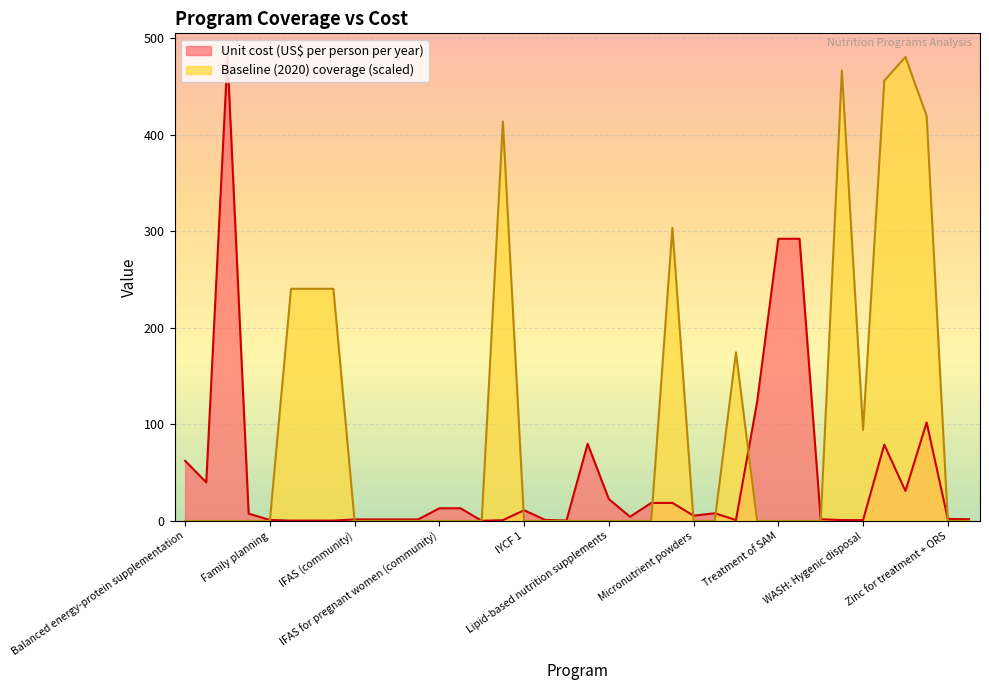

Reading left to right, extract all data points from this chart.

Unit cost (US$ per person per year): Balanced energy-protein supplementation=62.3	Calcium supplementation=40.0	Cash transfers=480.8	Delayed cord clamping=7.6	Family planning=1.0	IFA fortification of maize=0.4	IFA fortification of rice=0.4	IFA fortification of wheat flour=0.4	IFAS (community)=1.6	IFAS (health facility)=1.6	IFAS (retailer)=1.6	IFAS (school)=1.6	IFAS for pregnant women (community)=13.1	IFAS for pregnant women (health facility)=13.1	IPTp=0.1	Iron and iodine fortification of salt=0.8	IYCF 1=11.1	IYCF 2=1.1	IYCF 3=0.4	Kangaroo mother care=79.9	Lipid-based nutrition supplements=22.7	Long-lasting insecticide-treated bednets=4.3	Mg for eclampsia=18.6	Mg for pre-eclampsia=18.7	Micronutrient powders=5.4	Multiple micronutrient supplementation=8.0	Oral rehydration salts=0.9	Public provision of complementary foods=123.3	Treatment of SAM=292.2	Management of MAM=292.2	Vitamin A supplementation=1.8	WASH: Handwashing=0.9	WASH: Hygenic disposal=0.9	WASH: Improved sanitation=79.0	WASH: Improved water source=31.0	WASH: Piped water=102.0	Zinc for treatment + ORS=2.1	Zinc supplementation=1.8
Baseline (2020) coverage: Balanced energy-protein supplementation=0.0	Calcium supplementation=0.0	Cash transfers=0.0	Delayed cord clamping=0.0	Family planning=0.0	IFA fortification of maize=240.4	IFA fortification of rice=240.4	IFA fortification of wheat flour=240.4	IFAS (community)=0.0	IFAS (health facility)=0.0	IFAS (retailer)=0.0	IFAS (school)=0.0	IFAS for pregnant women (community)=0.0	IFAS for pregnant women (health facility)=0.0	IPTp=0.0	Iron and iodine fortification of salt=413.5	IYCF 1=0.0	IYCF 2=0.0	IYCF 3=0.0	Kangaroo mother care=0.0	Lipid-based nutrition supplements=0.0	Long-lasting insecticide-treated bednets=0.0	Mg for eclampsia=0.0	Mg for pre-eclampsia=303.4	Micronutrient powders=0.0	Multiple micronutrient supplementation=0.0	Oral rehydration salts=174.5	Public provision of complementary foods=0.0	Treatment of SAM=0.0	Management of MAM=0.0	Vitamin A supplementation=0.0	WASH: Handwashing=466.4	WASH: Hygenic disposal=94.2	WASH: Improved sanitation=455.8	WASH: Improved water source=480.4	WASH: Piped water=419.3	Zinc for treatment + ORS=0.0	Zinc supplementation=0.0